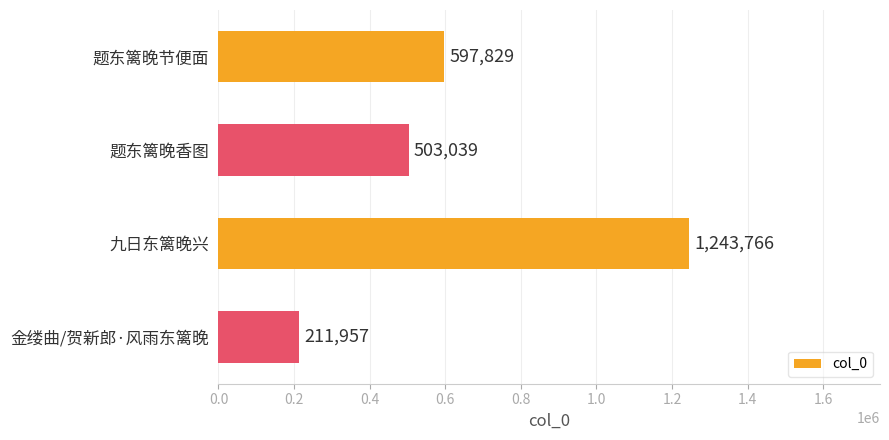

Is it true that the value at 金缕曲/贺新郎·风雨东篱晚 is 299287?

False